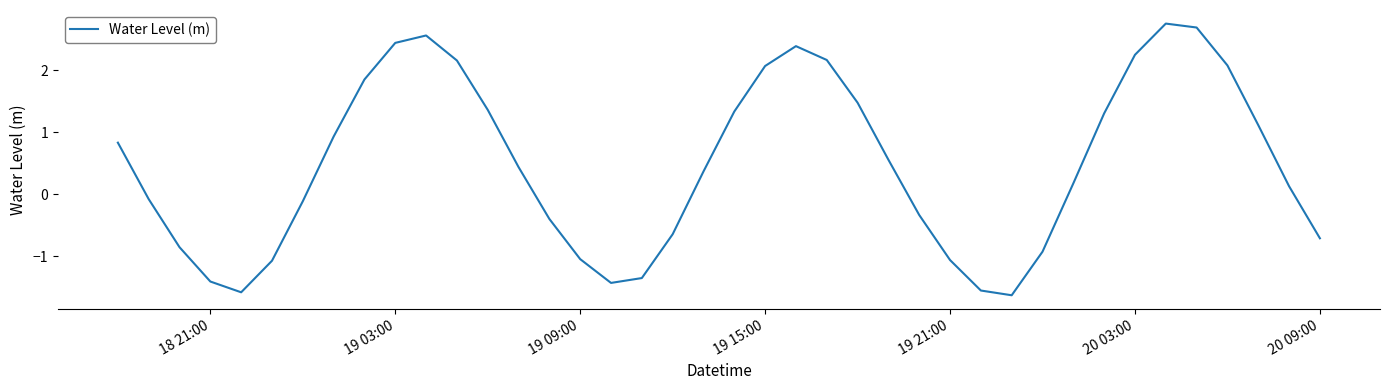

What is the minimum value shown in the chart?

-1.6